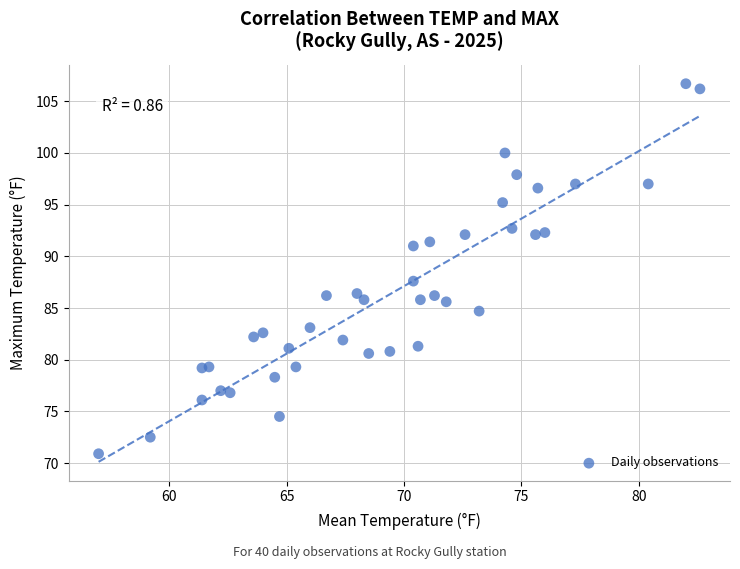

What is the range of Y values (max minus min)?

35.8